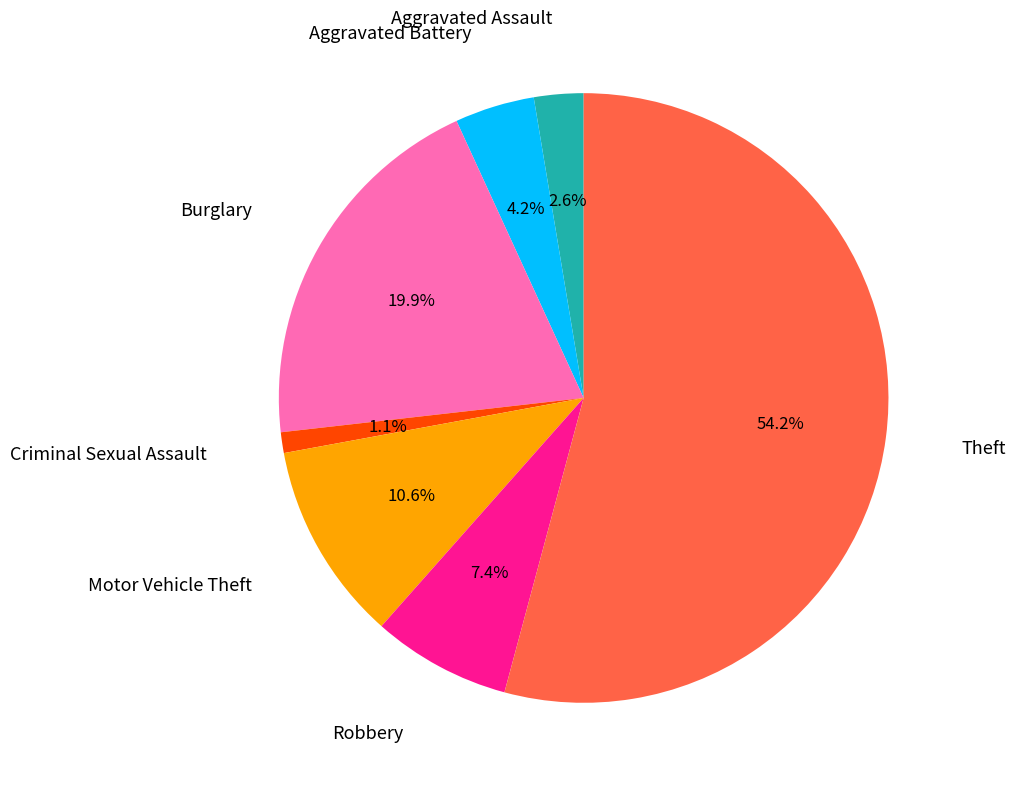

Does any single category account for the majority?

Yes